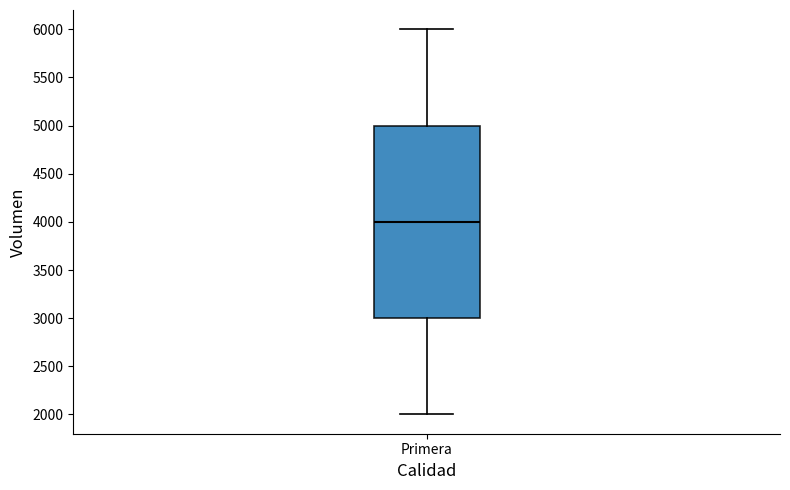

Transcribe this box plot: give where the median line is, the range the box spans, and where the two whiskers end, as read against the y-axis. The values are not printed on the chart, so give them approximately, as read against the axis.

median 4000, box 3000 to 5000, whiskers 2000 to 6000